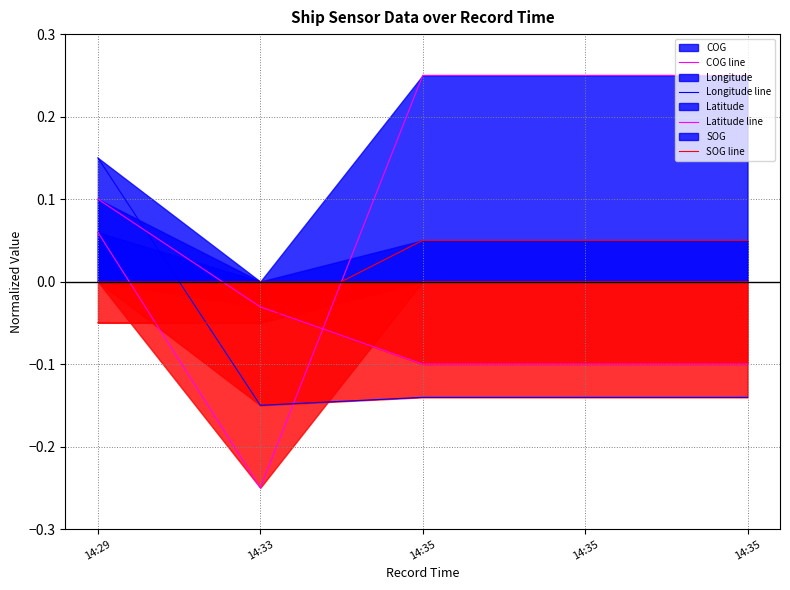

What is the minimum value shown in the chart?

-0.2